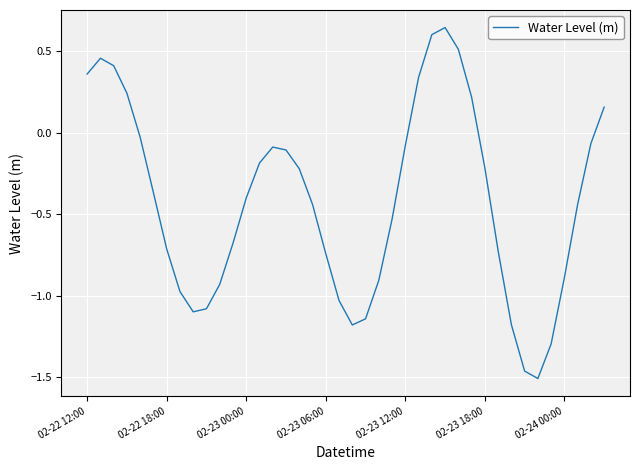

What is the difference between the maximum and minimum values?

2.2